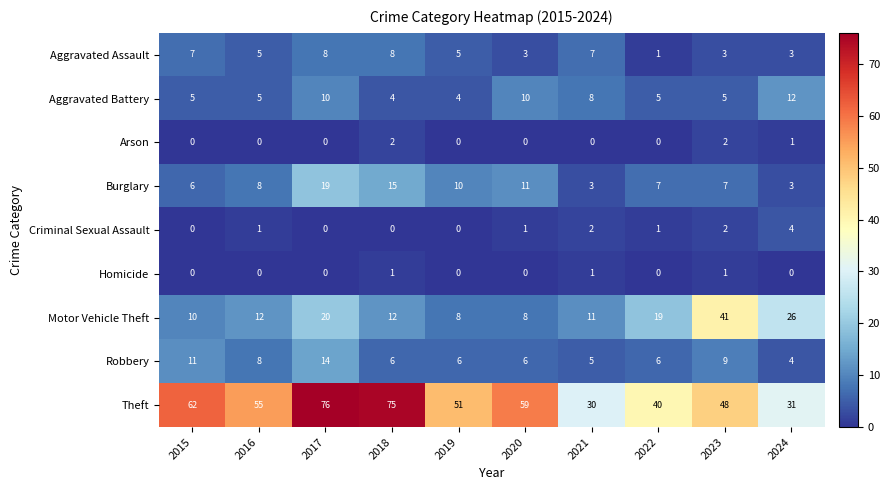

Where does the Aggravated Assault series first go above 5?

2015